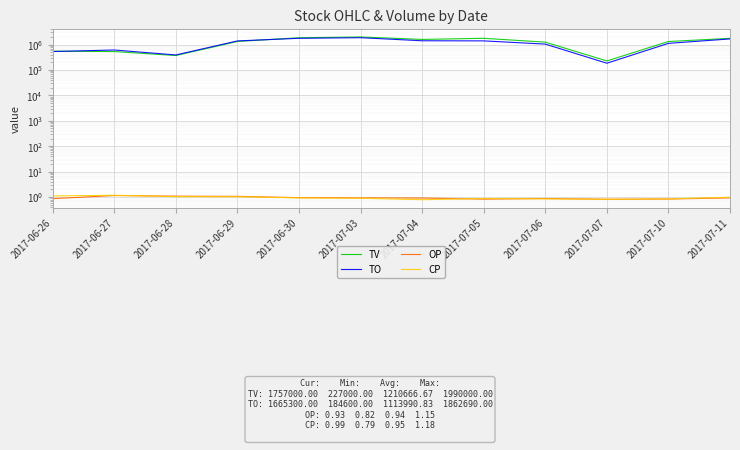

How many times do CP and OP cross each other?

3